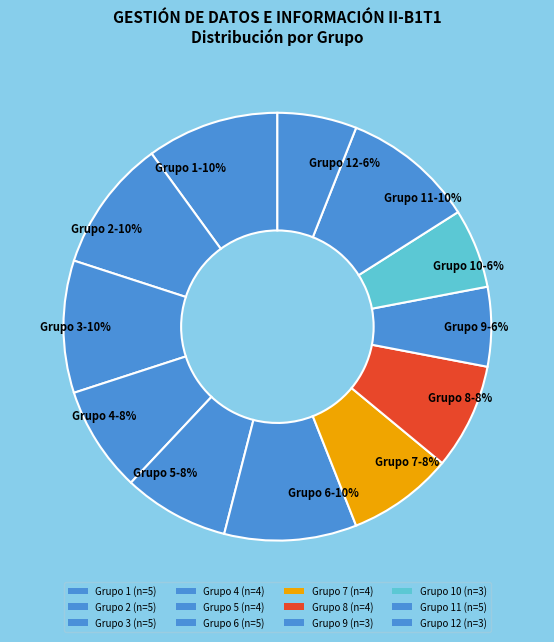

Is it true that Grupo 6-10% is 10% of the pie?

True